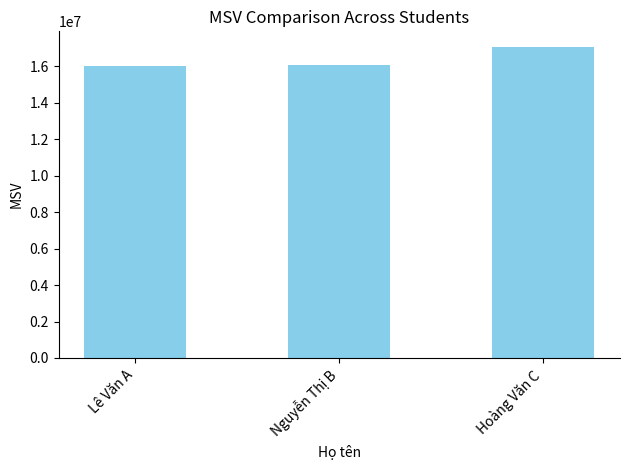

Between Hoàng Văn C and Nguyễn Thị B, which is larger?

Hoàng Văn C